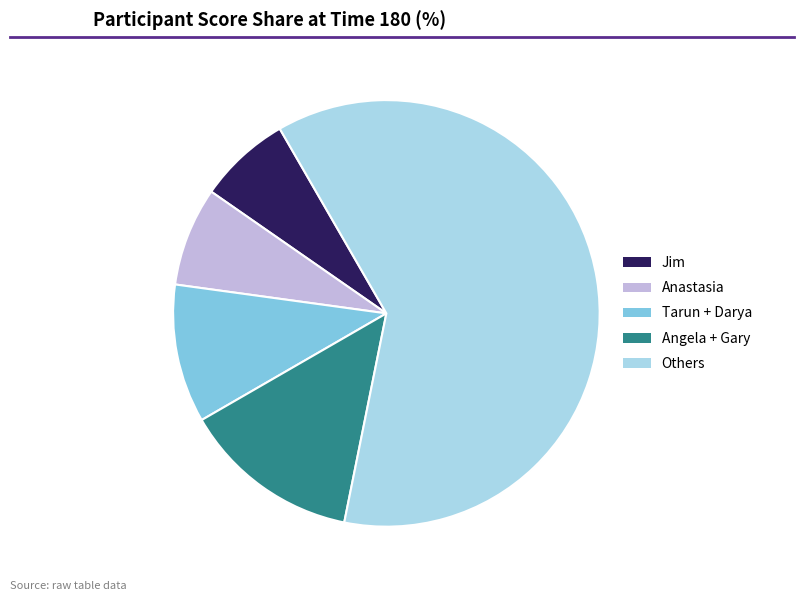

Which category has the biggest portion of the pie?

Others